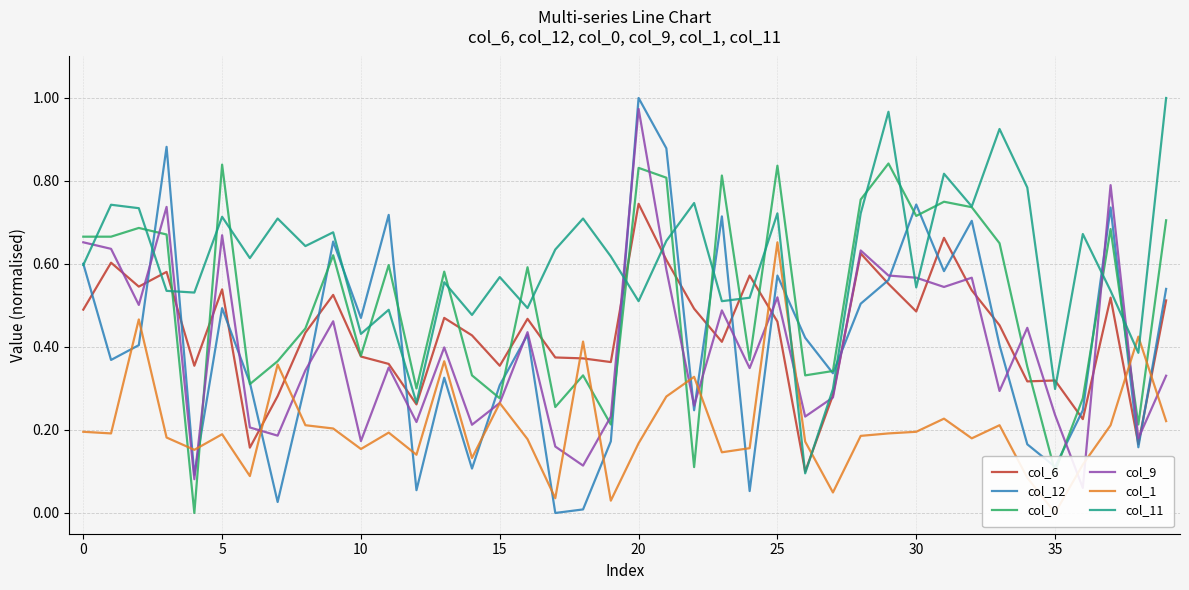

What is the minimum value for col_11?

0.1